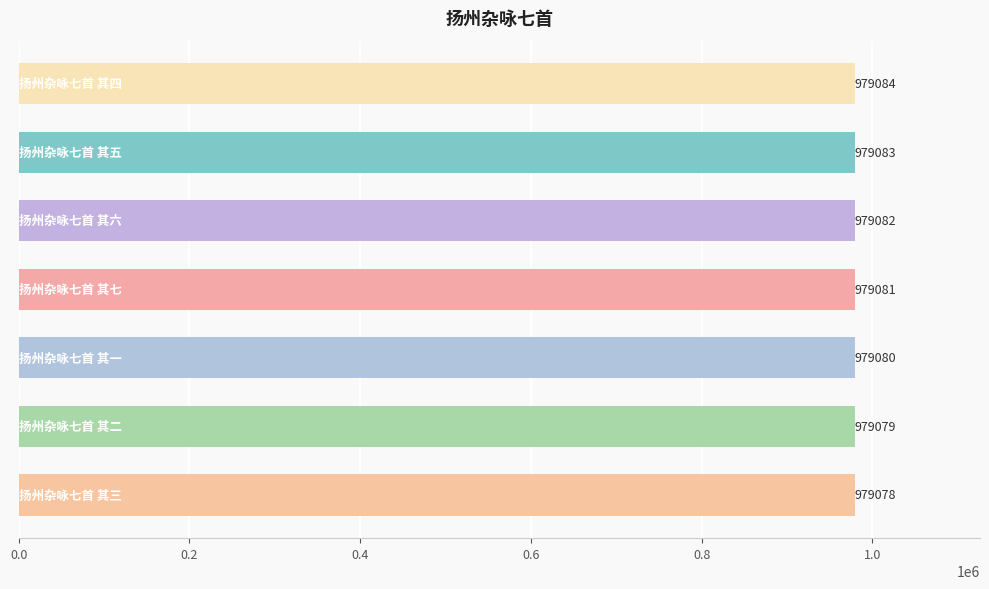

What is the value of the 2nd bar from the top?

979083